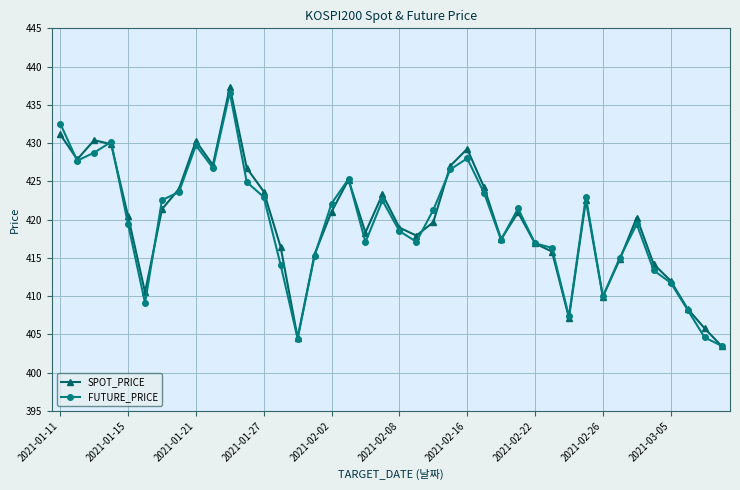

Count the number of categories in the chart.

40